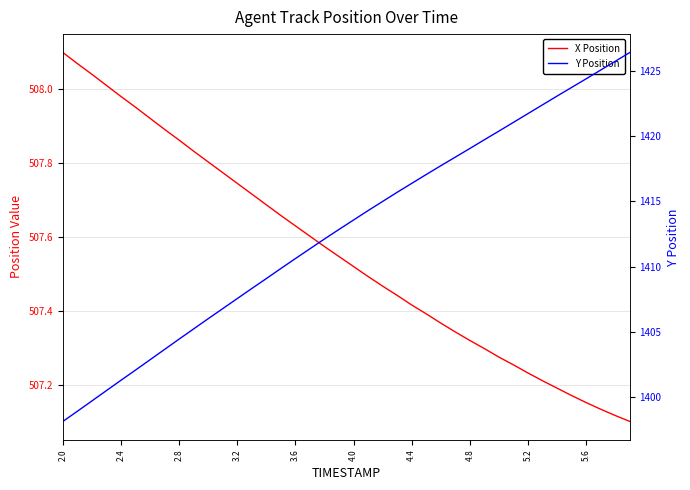

True or false: X Position has more than 2 points higher than both neighbors.

False